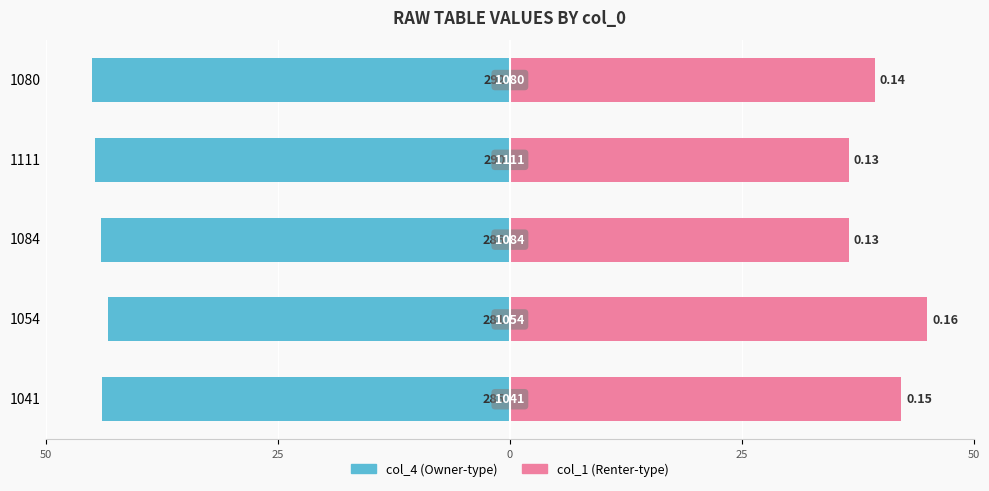

Rank the series by their maximum value, from highest to lowest.

col_1, col_4